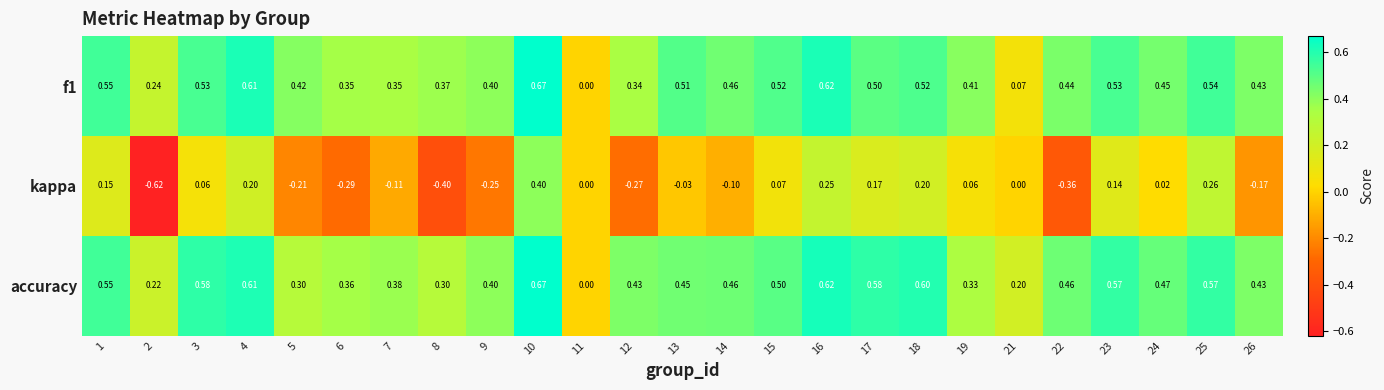

Which series changed the most between 9 and 24?

kappa